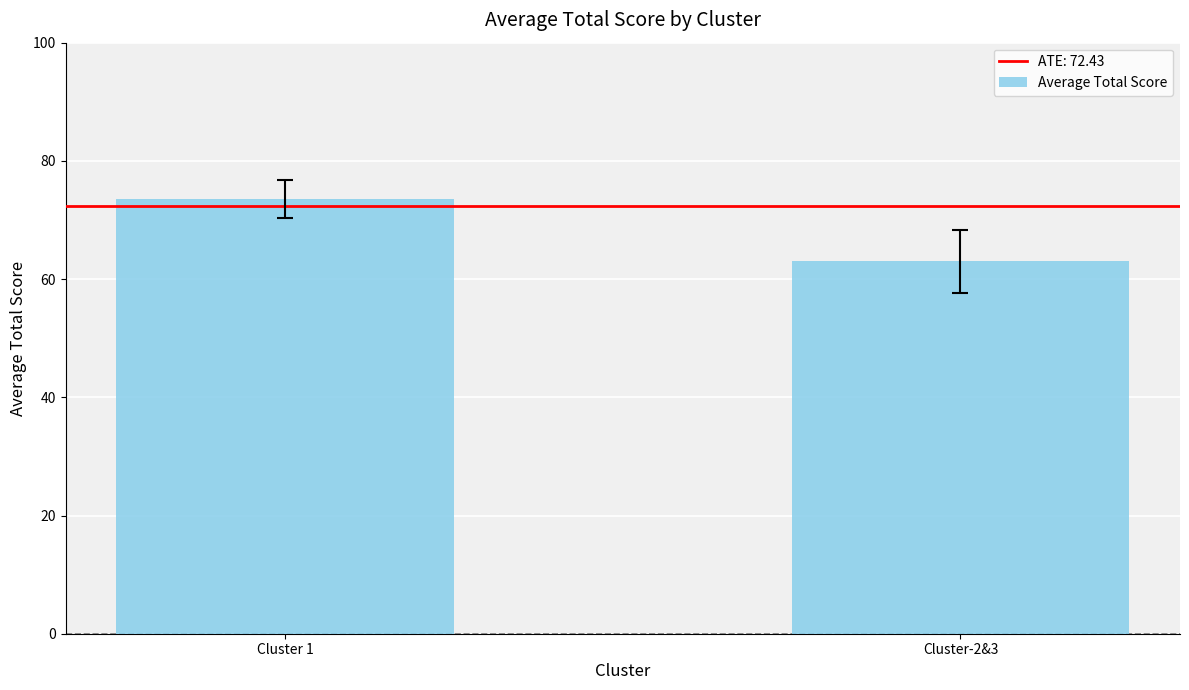

How many data points are less than 73?

1